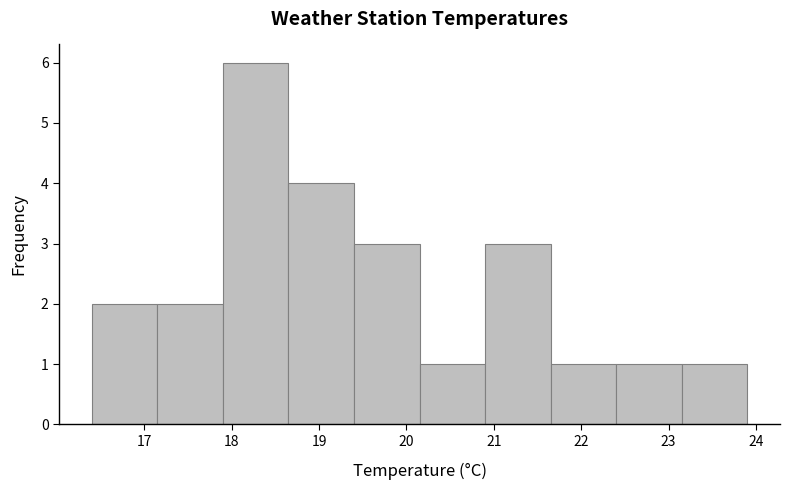

How tall is the bar that spans 18.65 to 19.40 on the x-axis? Neither the bar edges nor the heights are printed on the chart, so give them approximately, as read against the axes.

4